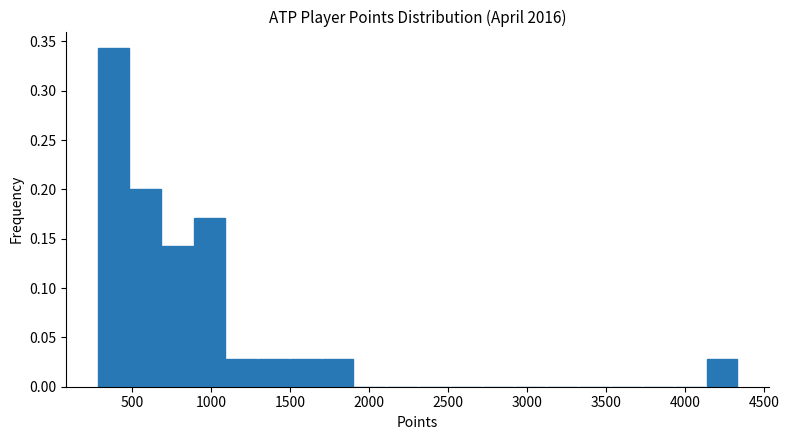

Which range on the x-axis has the tallest bar?

300 to 500